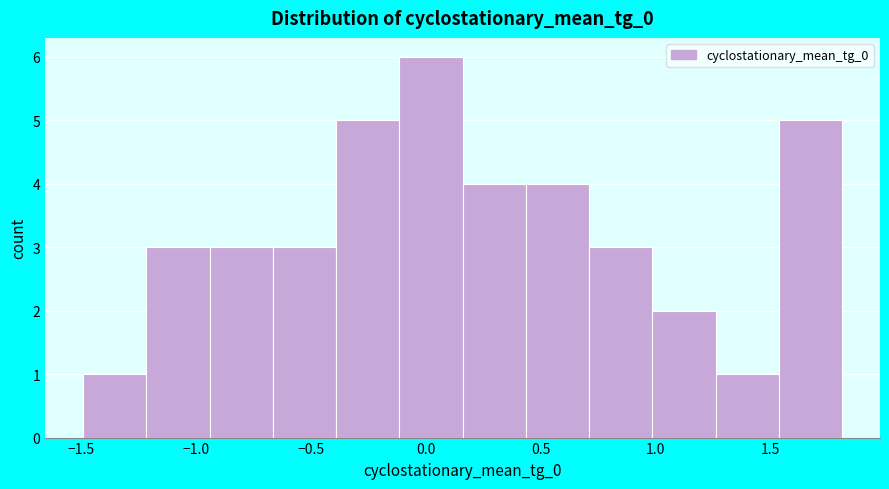

Reading left to right, transcribe this chart: for each bar, give the range it covers on the x-axis and its height. Neither the bar edges nor the heights are printed on the chart, so give them approximately, as read against the axes.

-1.50 to -1.20: 1
-1.20 to -0.95: 3
-0.95 to -0.65: 3
-0.65 to -0.40: 3
-0.40 to -0.10: 5
-0.10 to 0.15: 6
0.15 to 0.45: 4
0.45 to 0.70: 4
0.70 to 1.00: 3
1.00 to 1.25: 2
1.25 to 1.55: 1
1.55 to 1.80: 5